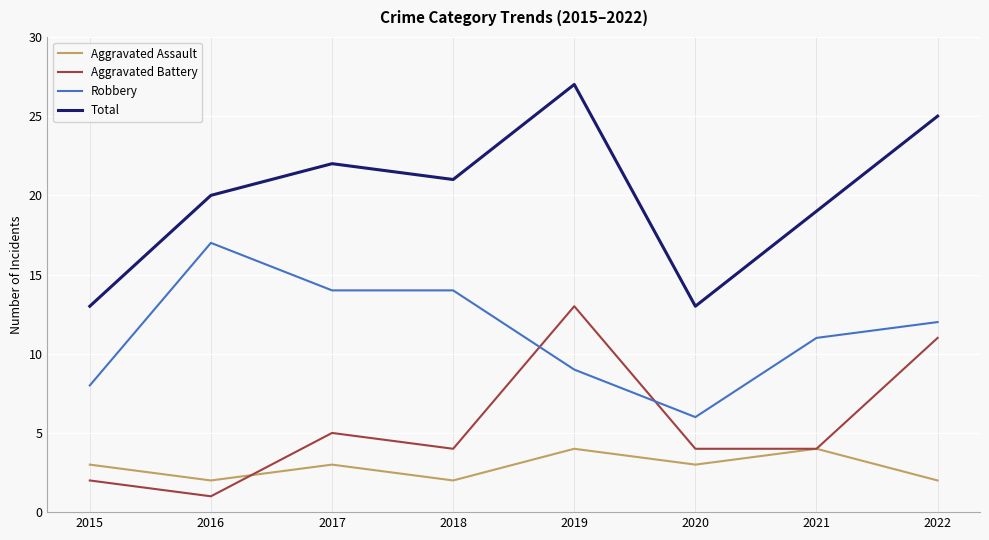

True or false: Aggravated Assault and Total intersect in this chart.

False